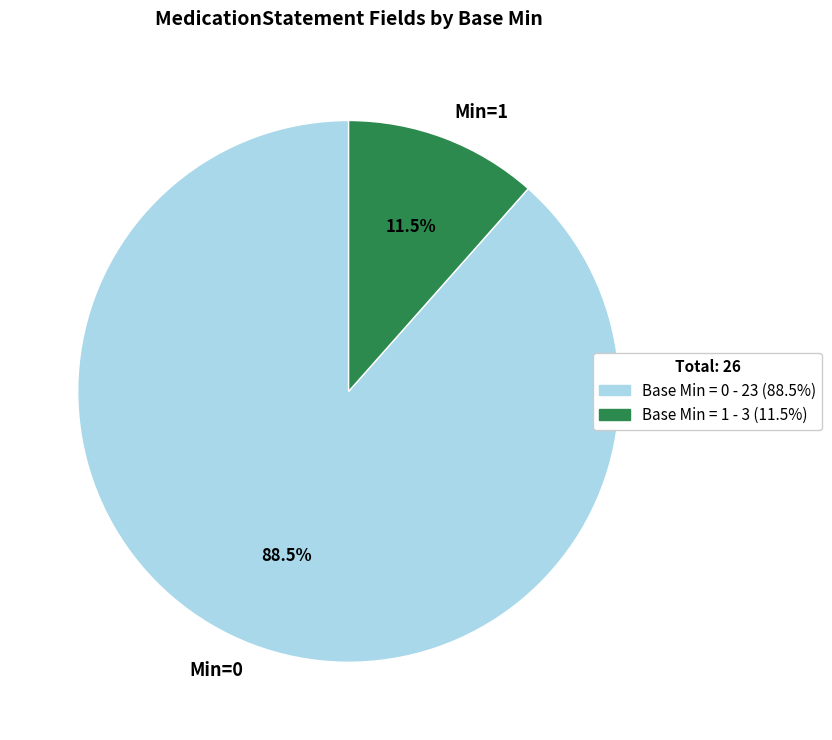

Which slice is the largest?

Min=0